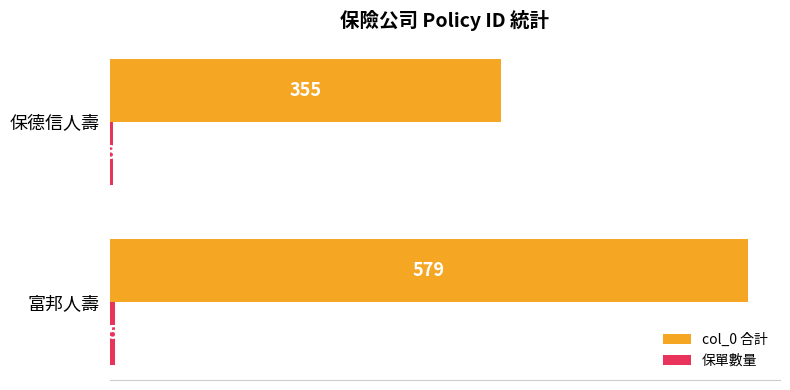

Which series has the largest range (max minus min)?

col_0 合計